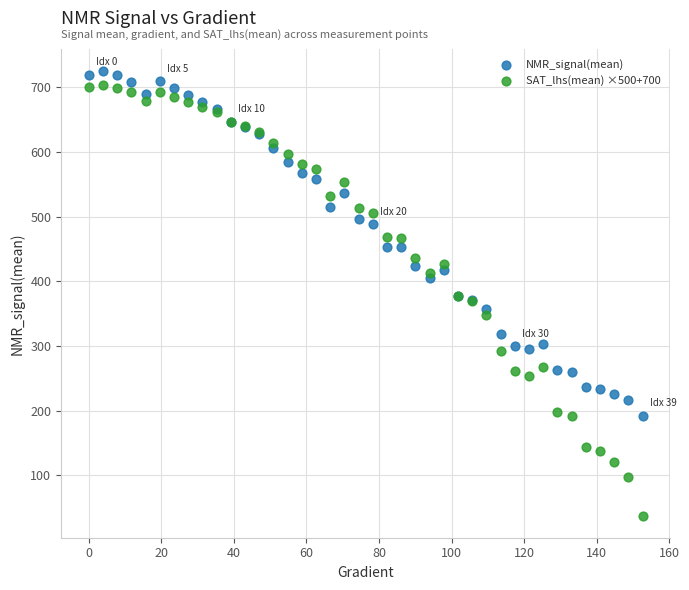

Which series reaches the maximum Y coordinate?

NMR_signal(mean)